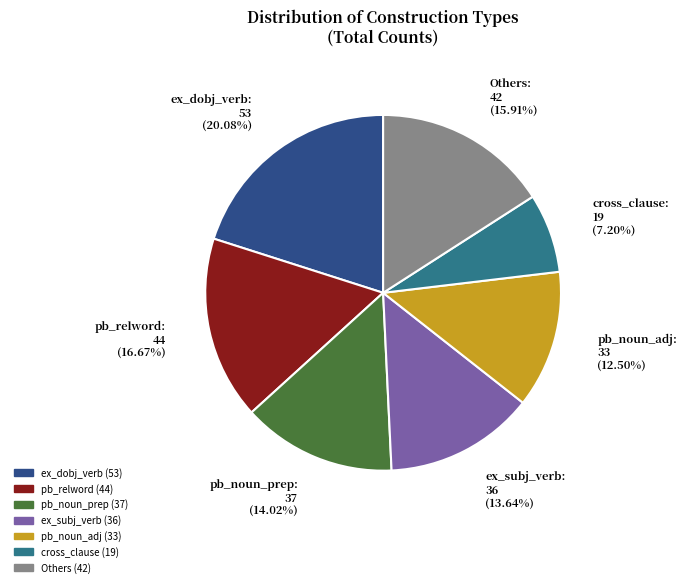

Is there a majority slice in this chart?

No